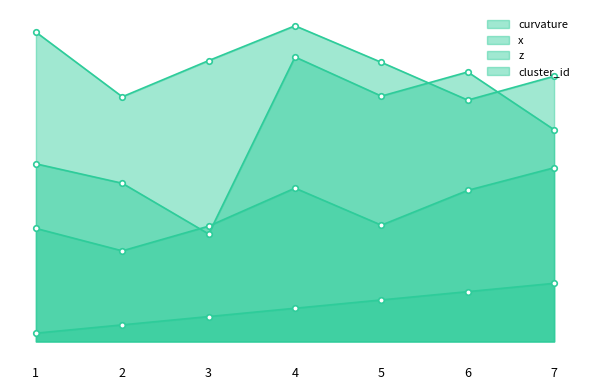

True or false: z has a value of 7.2 at 3.

False